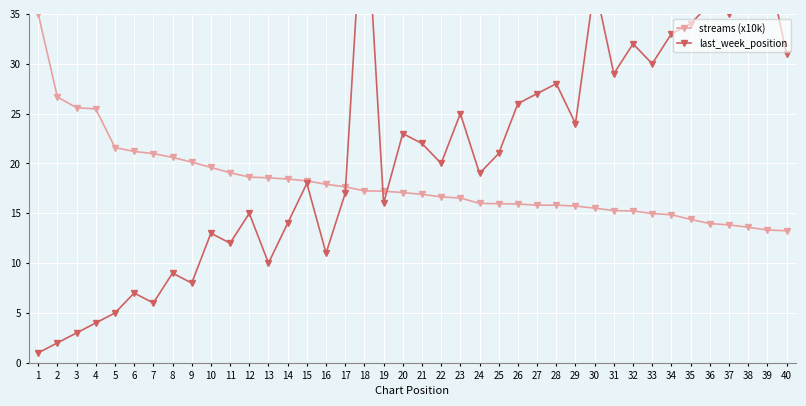

What is the difference between the maximum and second lowest values in the last_week_position series?

47.0